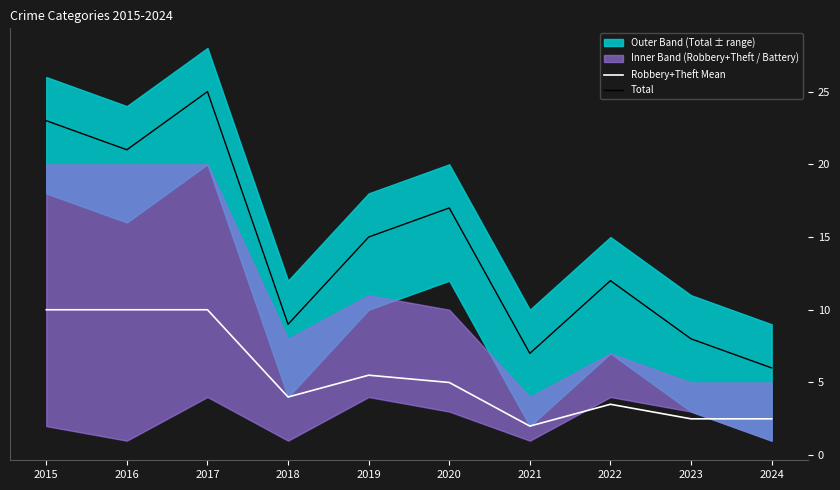

How many interior local peaks does the Total series have?

3